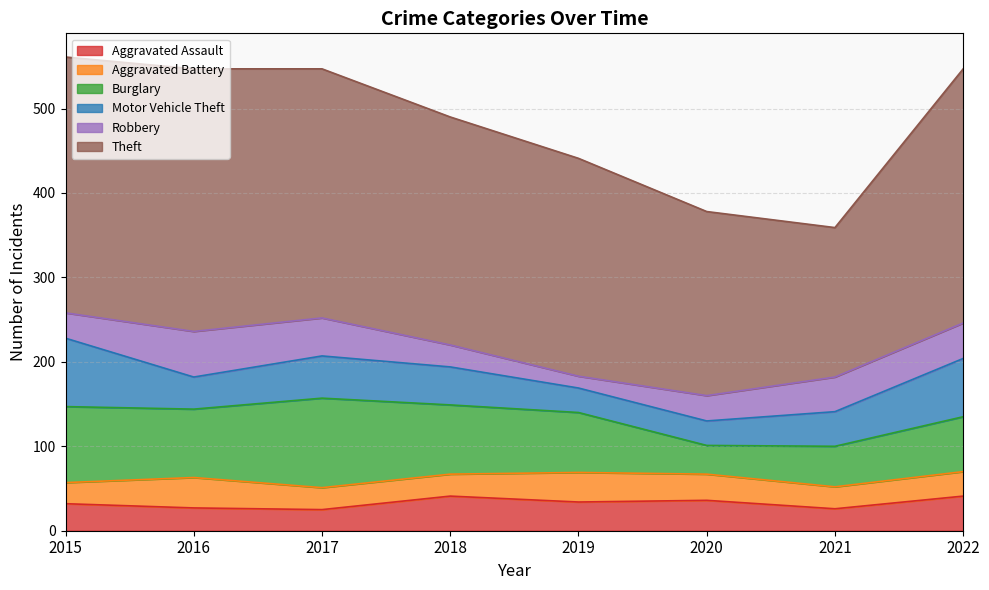

What is the greatest value displayed?

311